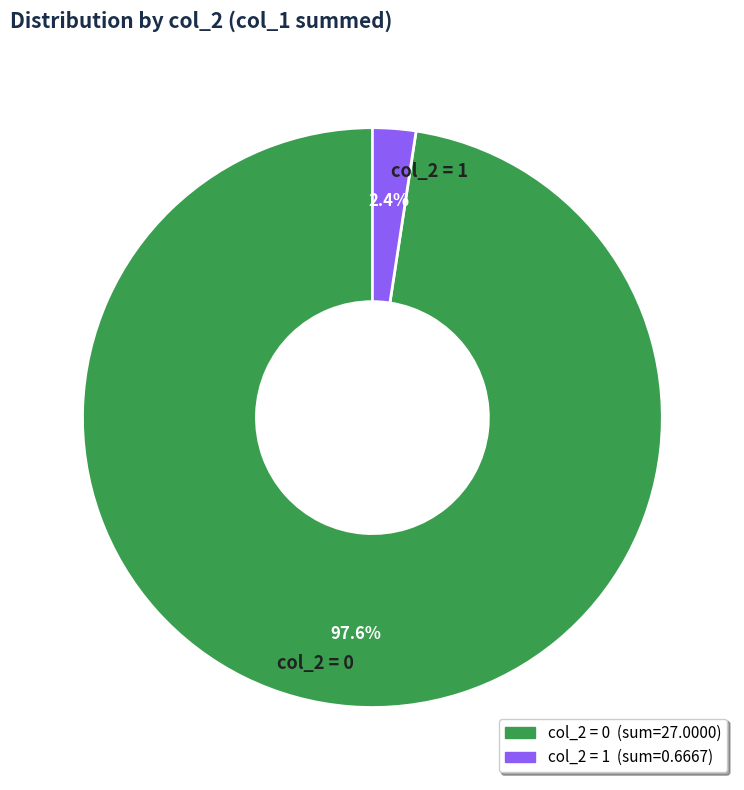

To the nearest percent, what is the difference between the largest and smallest slice percentages?

95%